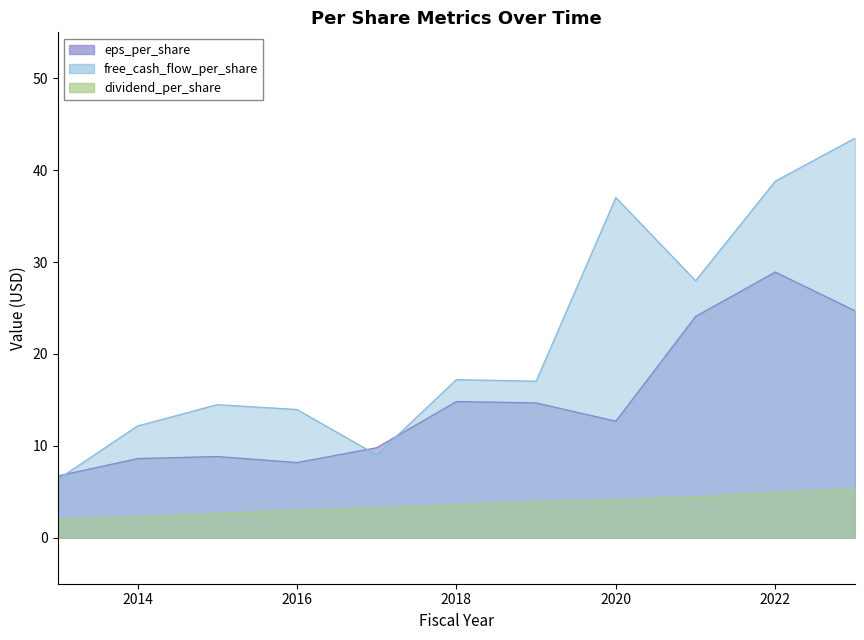

Rank the series by their maximum value, from lowest to highest.

dividend_per_share, eps_per_share, free_cash_flow_per_share